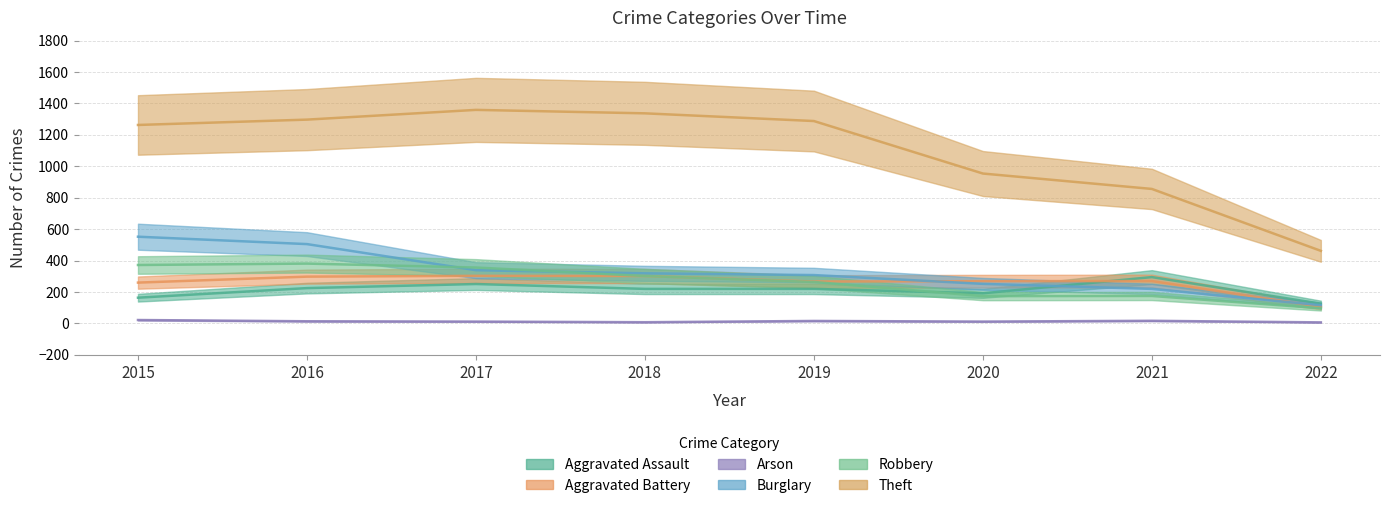

Which category has the lowest value across all series?

2022